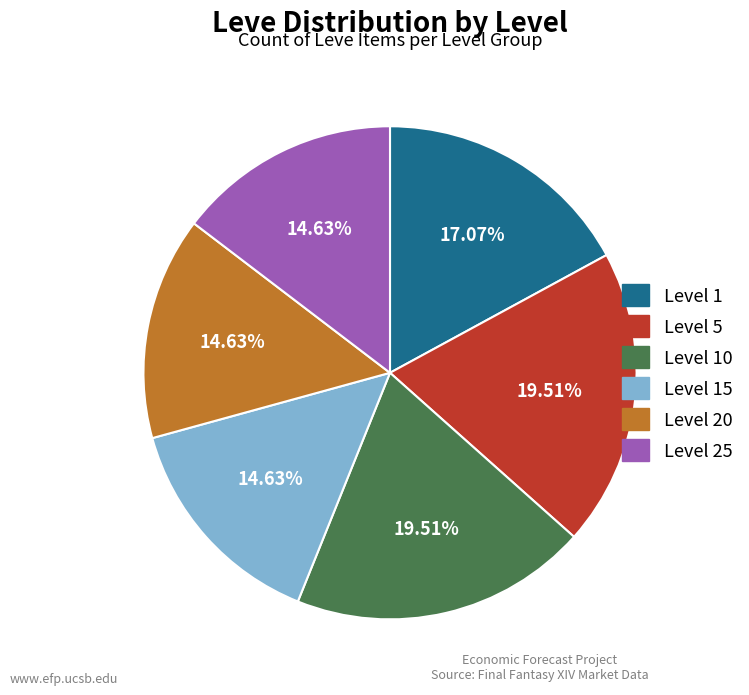

Does any single category account for the majority?

No